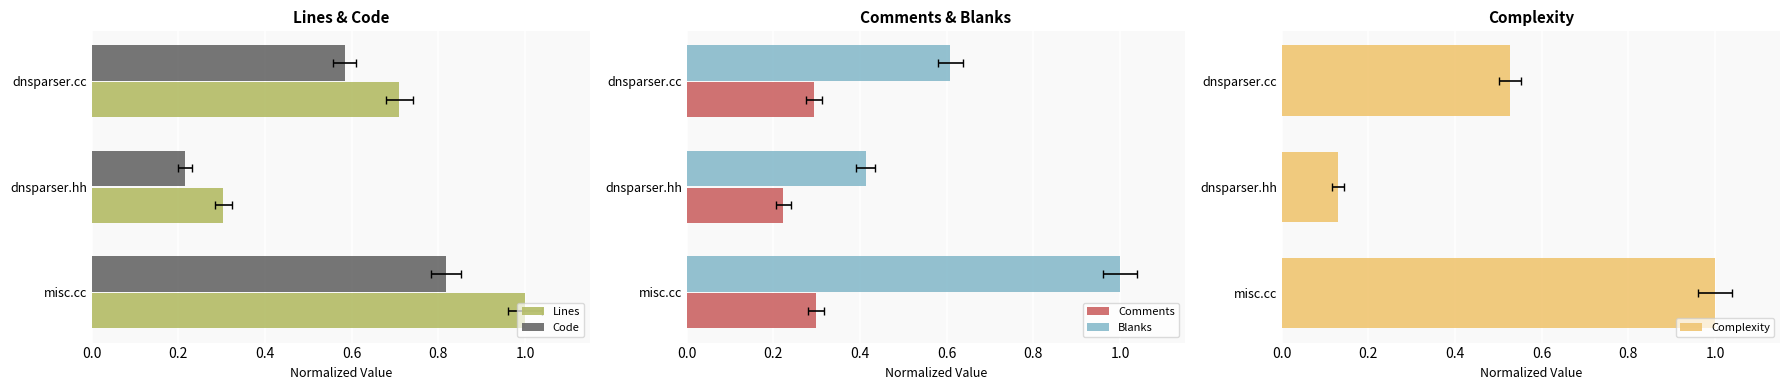

Which series has the widest spread of values?

Complexity